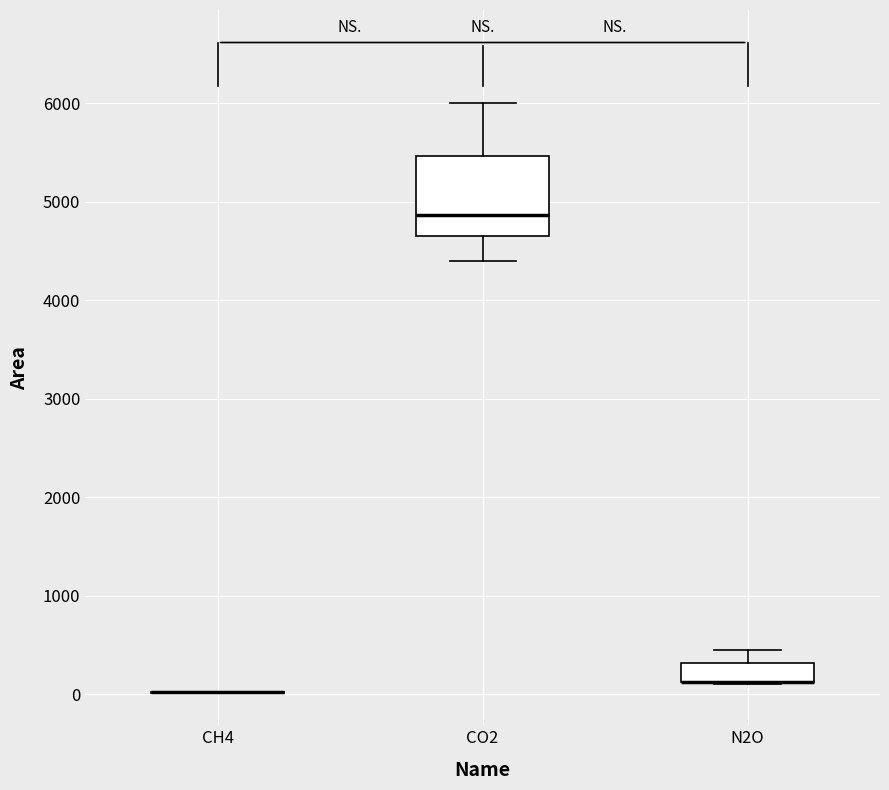

Where is the upper edge of the box for CO2 on the y-axis? The values are not printed on the chart, so give them approximately, as read against the axis.

5500